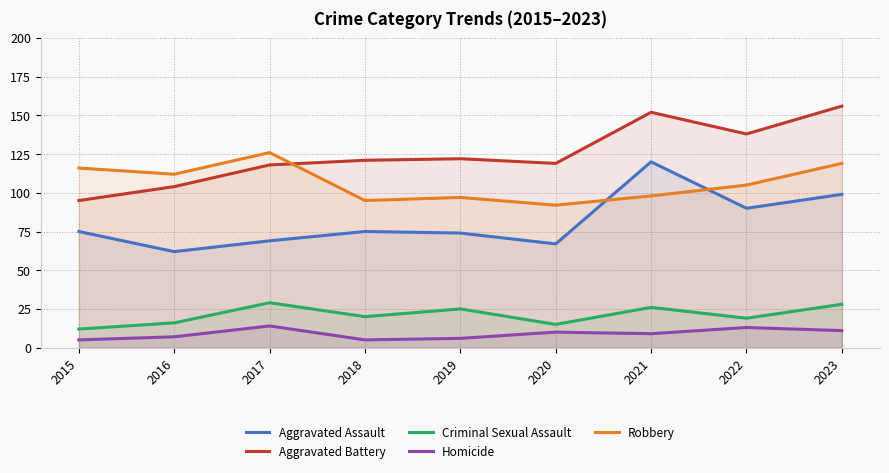

What is the average value of the Aggravated Assault series?

81